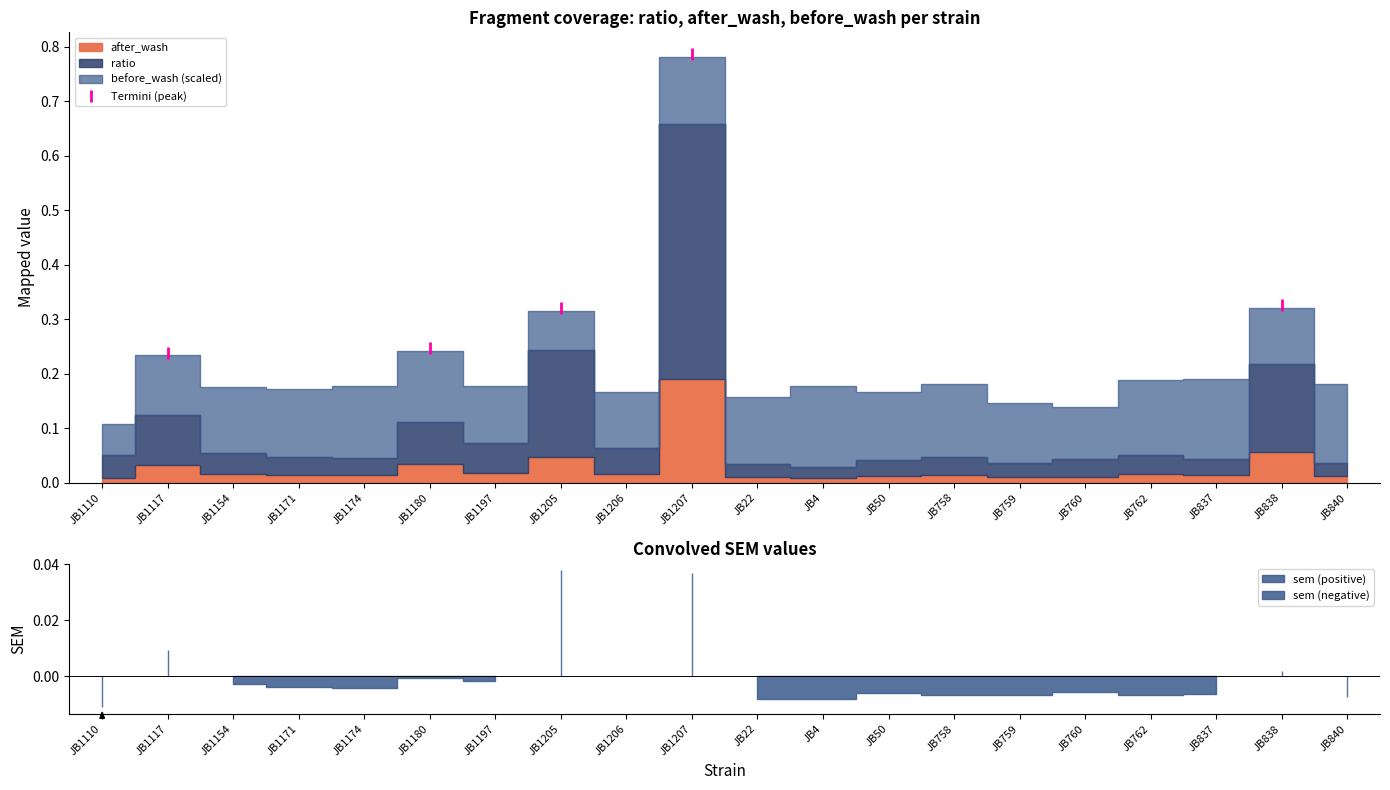

Is it true that the value at JB1171 is 0.4?

False